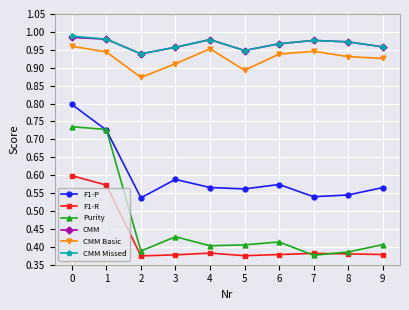

True or false: F1-R has a value of 0.5 at 2.

False